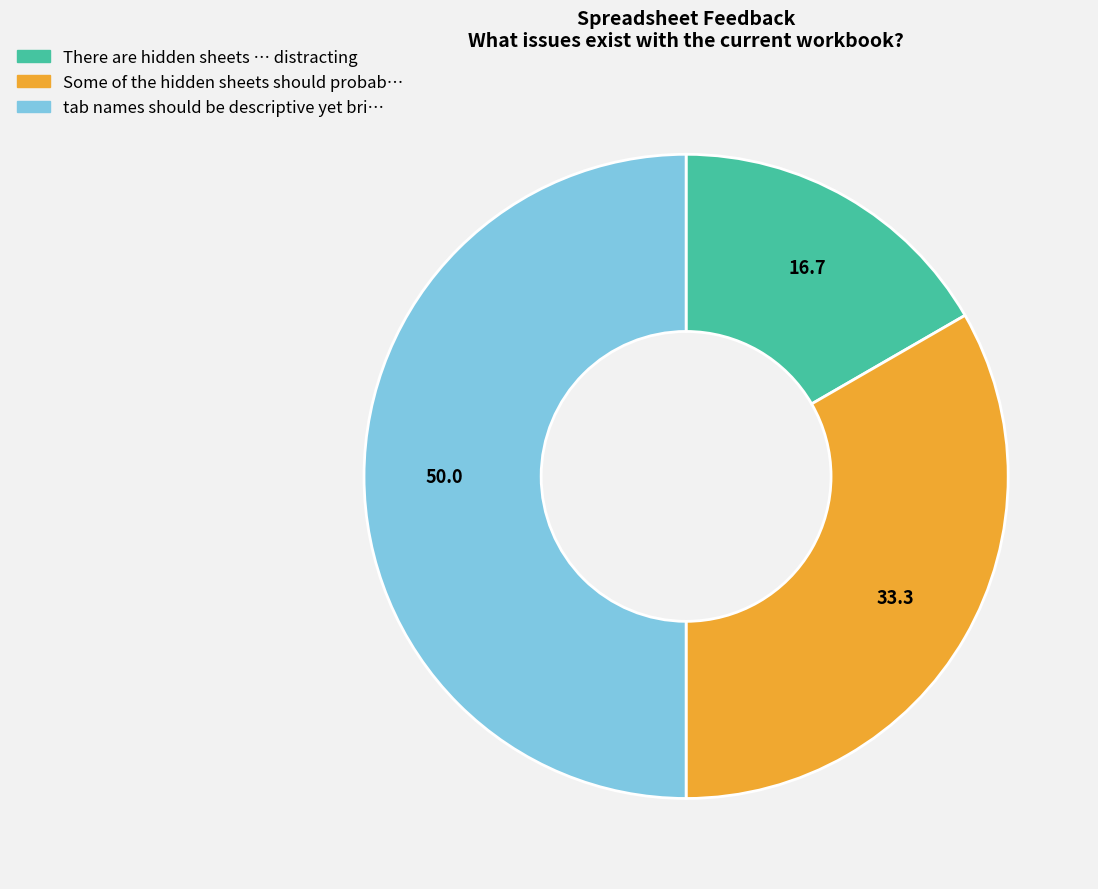

Count the number of slices in the pie.

3